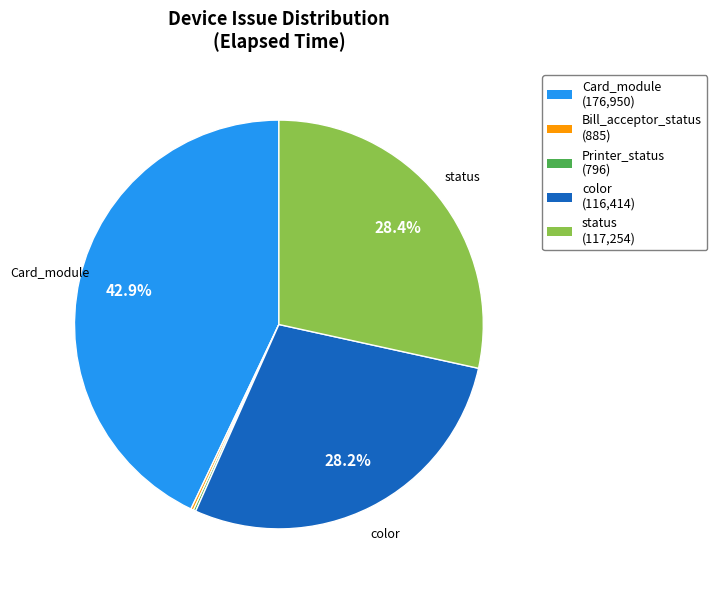

Does Card_module account for over 50% of the chart?

No